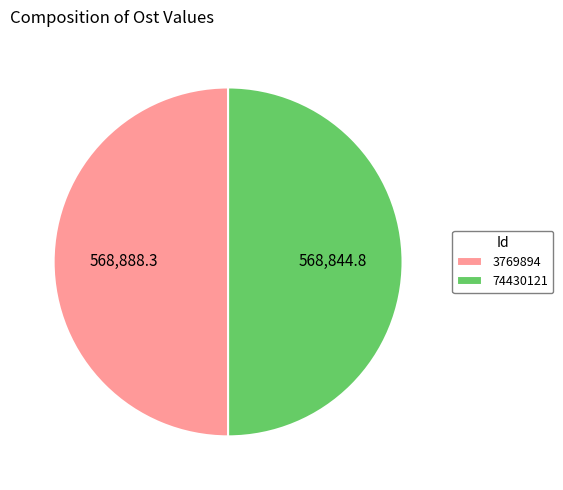

What is the ratio of the value at 74430121 to the value at 3769894?

1.0